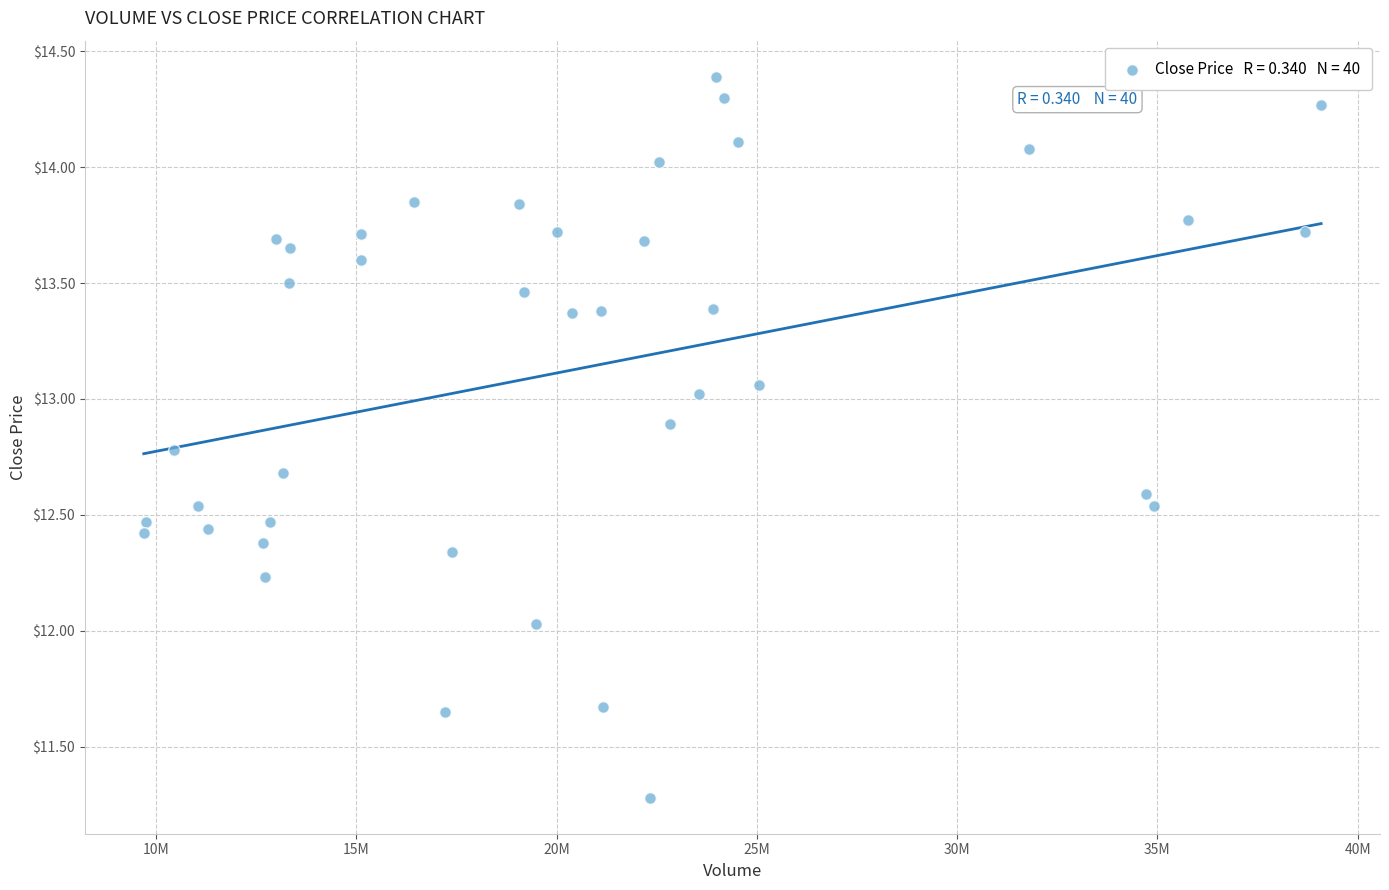

What is the range of Y values (max minus min)?

3.1